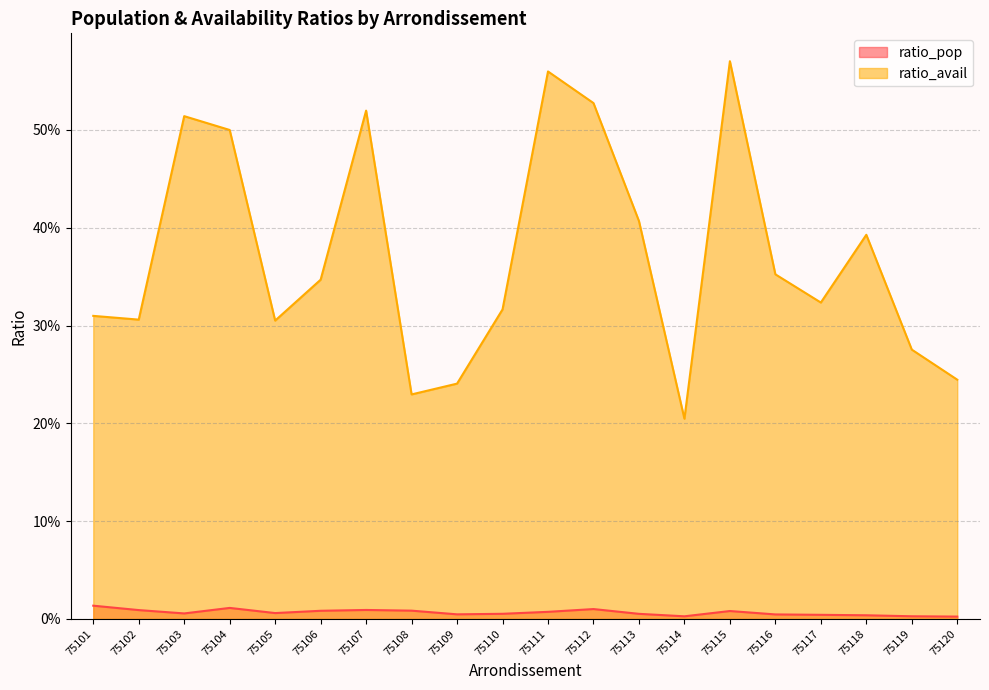

How many interior local peaks does the ratio_pop series have?

4